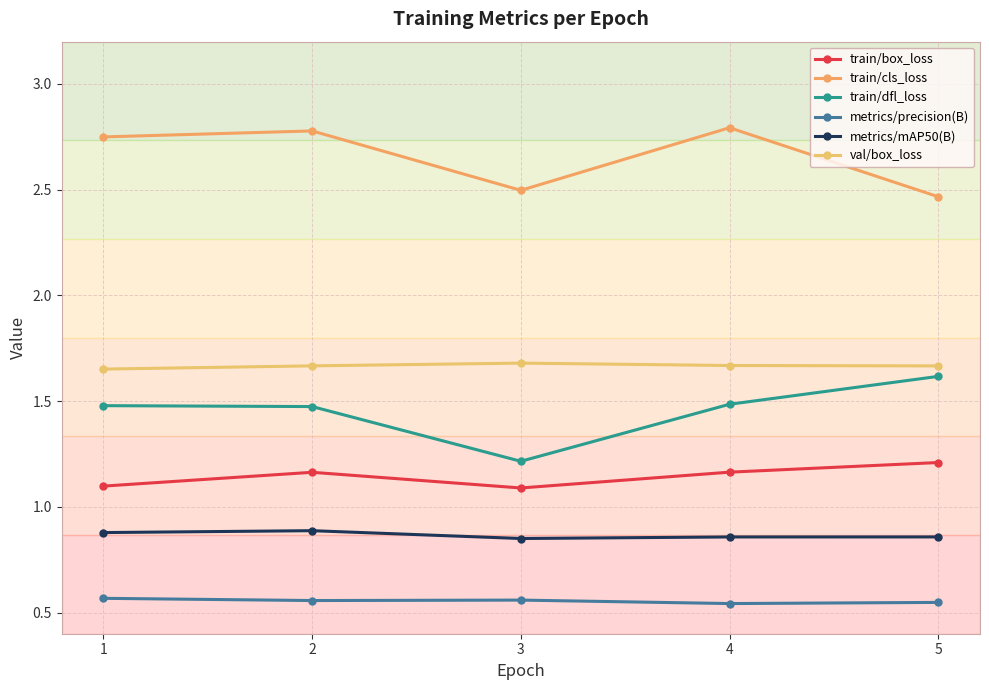

True or false: train/dfl_loss has a value of 1.2 at 3.

True